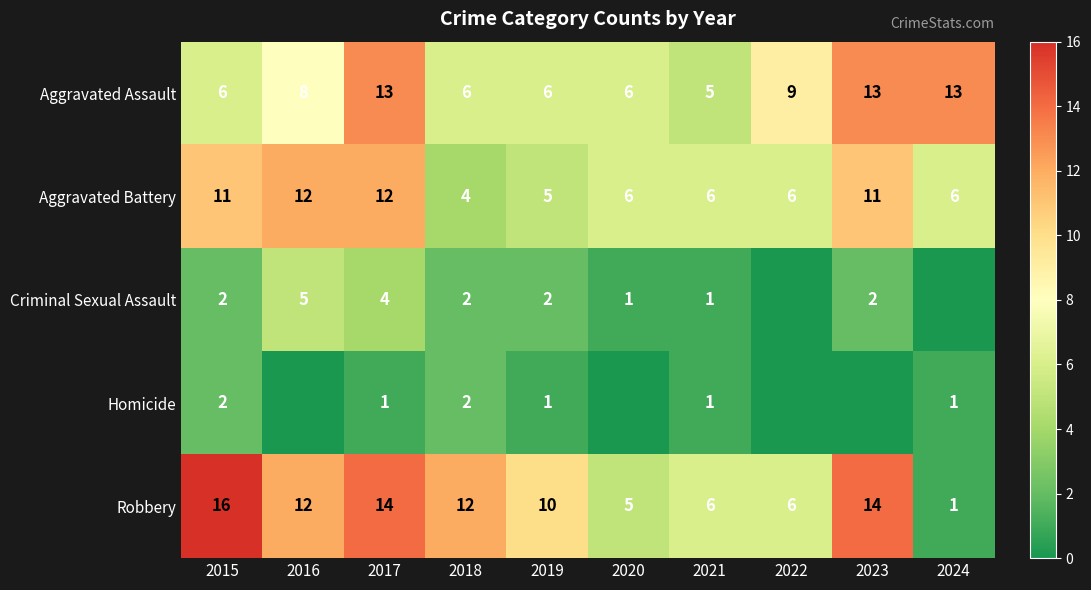

True or false: Aggravated Battery has a value of 11 at 2015.

True